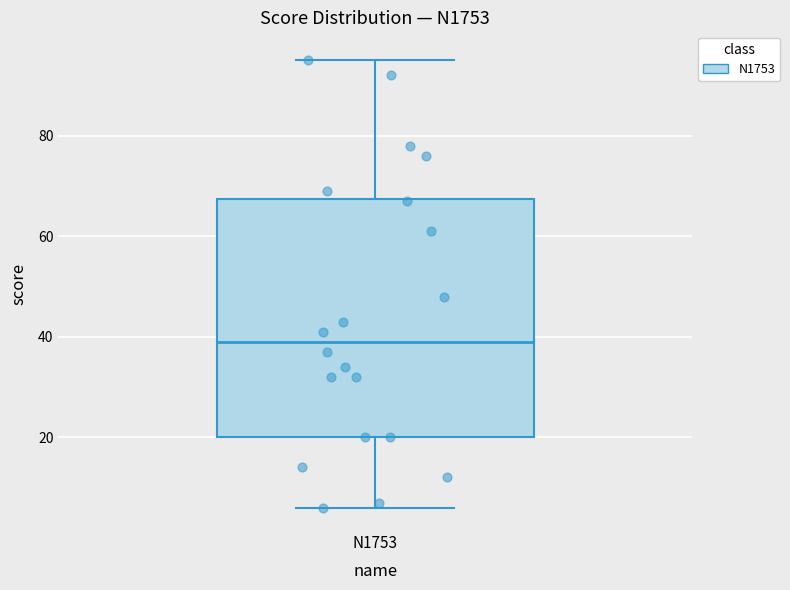

Transcribe this box plot: give where the median line is, the range the box spans, and where the two whiskers end, as read against the y-axis. The values are not printed on the chart, so give them approximately, as read against the axis.

median 40, box 20 to 68, whiskers 6 to 96